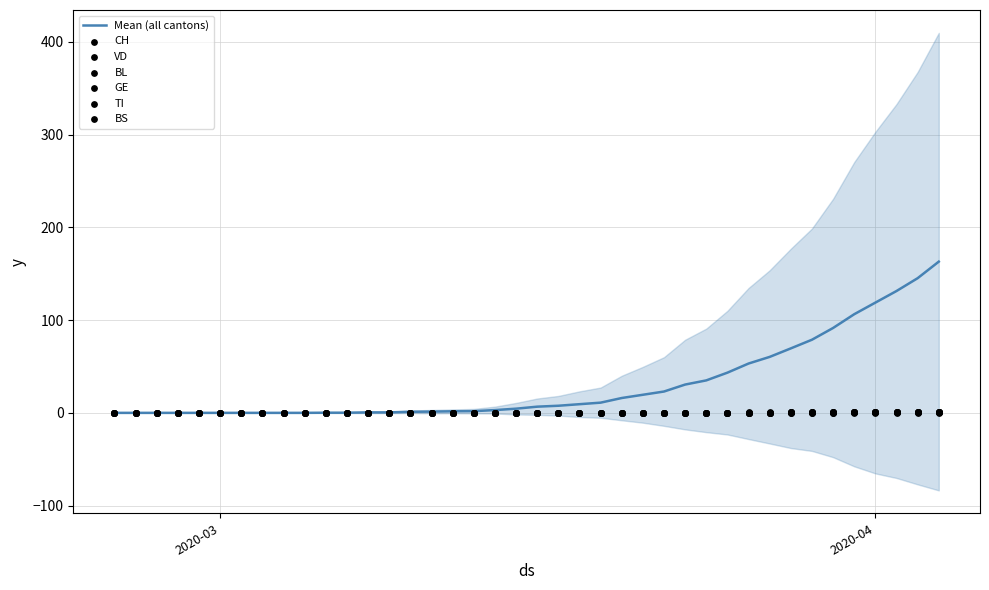

At which category is the sum across all series the highest?

2020-04-04